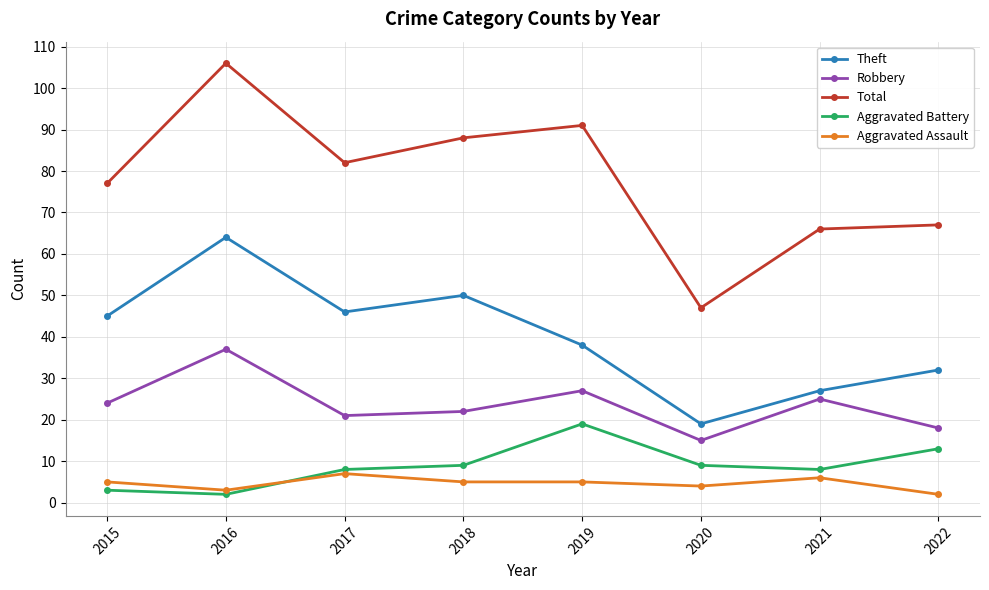

How many distinct data groups are displayed?

5